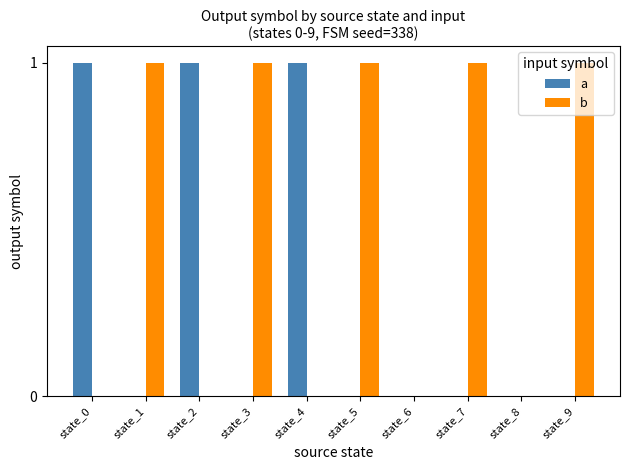

Which series has the largest total across all categories?

b